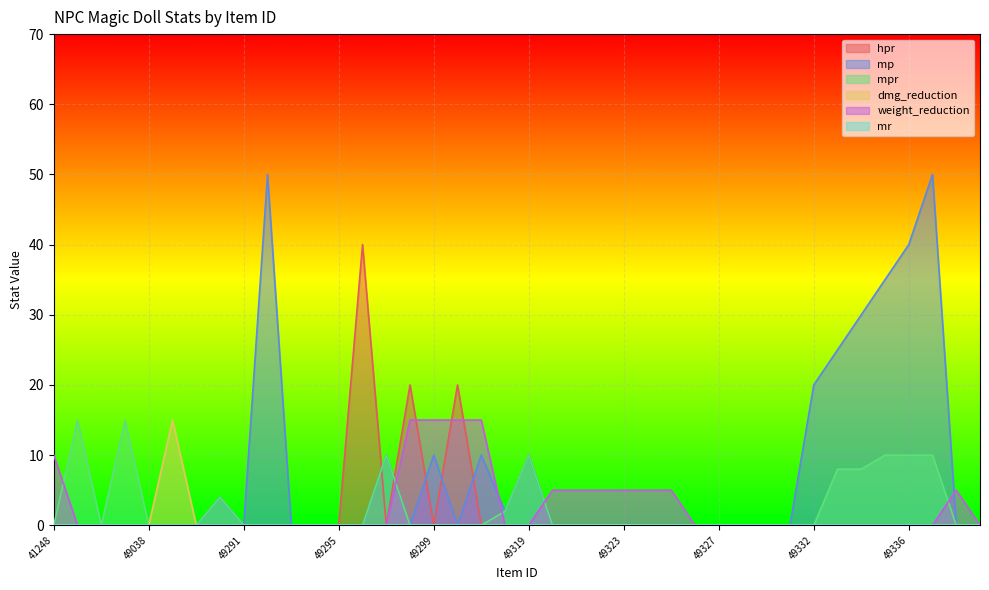

True or false: mpr and mp cross at least once.

False